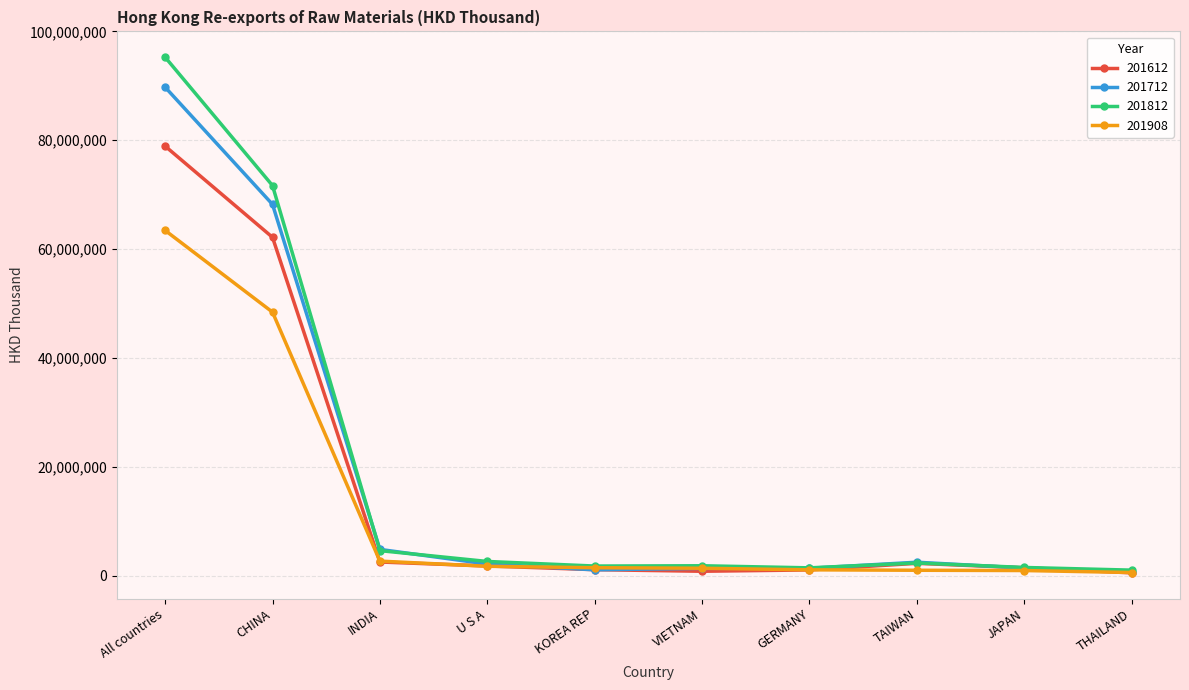

List the series in order of their peak value, highest first.

201812, 201712, 201612, 201908